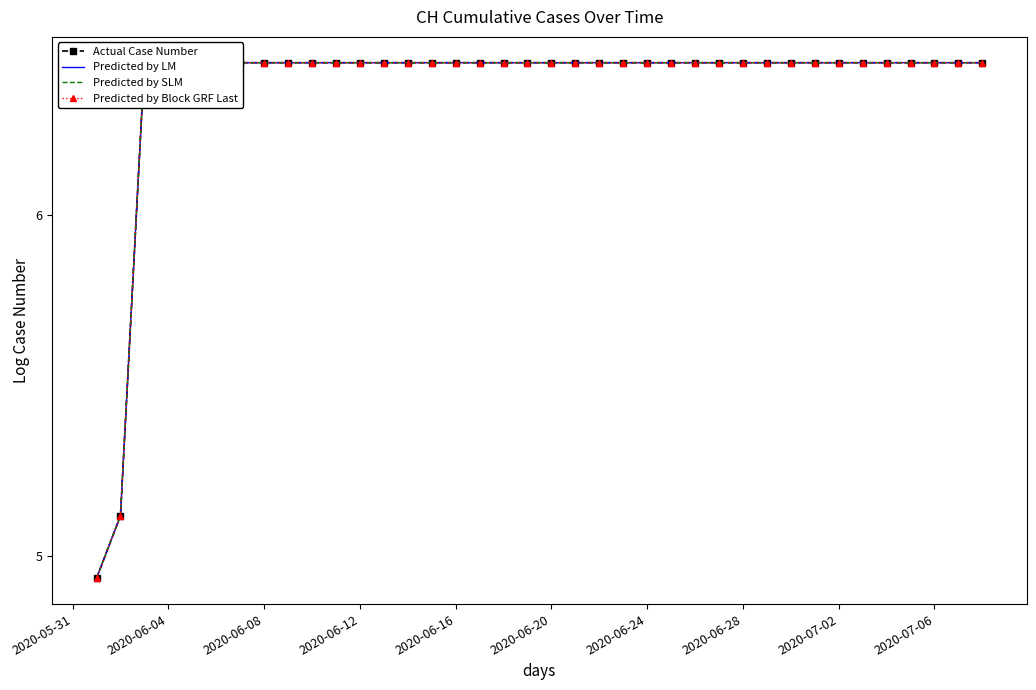

True or false: Predicted by Block GRF Last and Predicted by LM cross at least once.

False